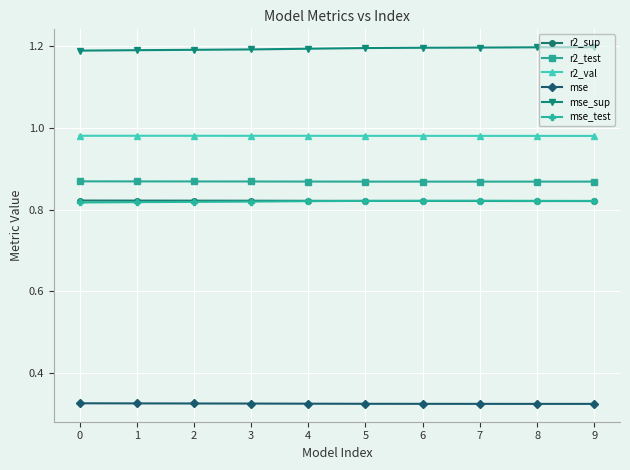

At how many categories does at least one series exceed 0?

10